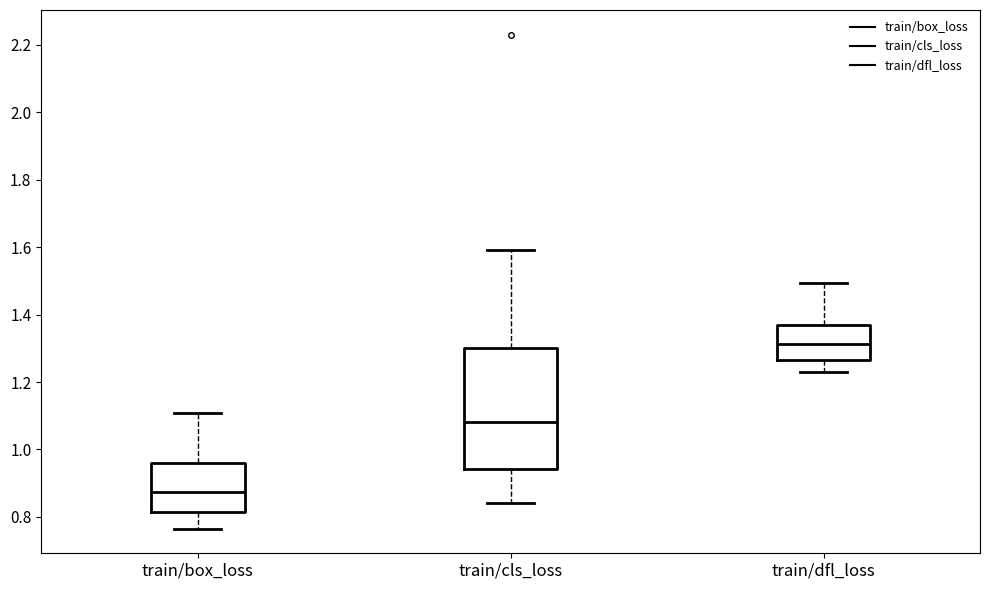

Reading left to right, read every box against the y-axis: the position of its median line, the range the box covers, and the ends of its whiskers. The values are not printed on the chart, so give them approximately, as read against the axis.

train/box_loss: median 0.88, box 0.82 to 0.96, whiskers 0.76 to 1.10
train/cls_loss: median 1.08, box 0.94 to 1.30, whiskers 0.84 to 1.60
train/dfl_loss: median 1.32, box 1.26 to 1.38, whiskers 1.22 to 1.50